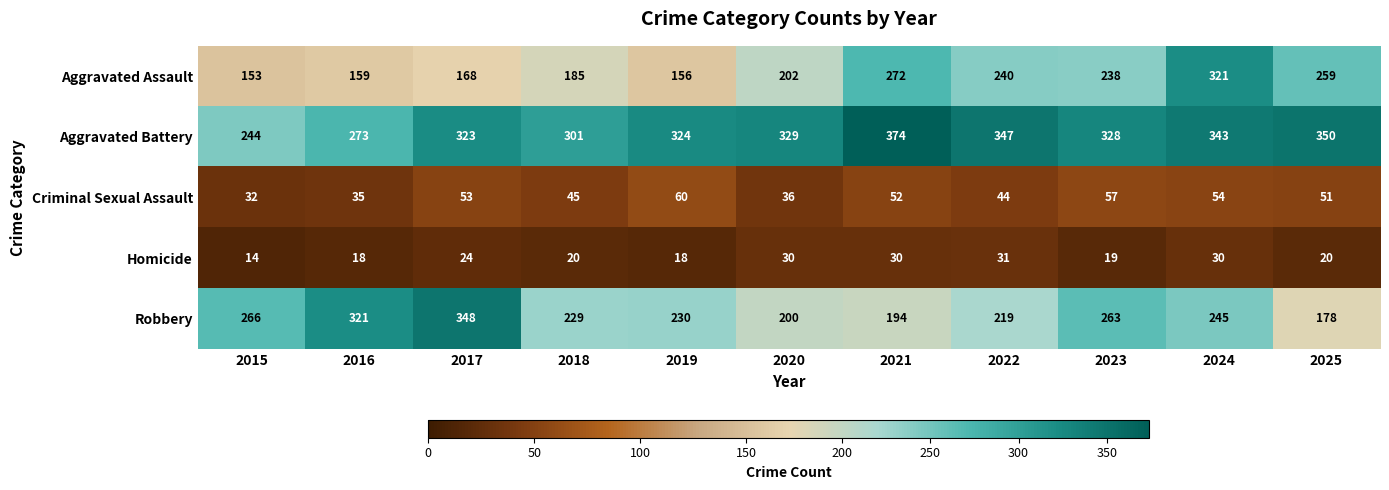

The value of Aggravated Battery at 2016 is 273. True or false?

True